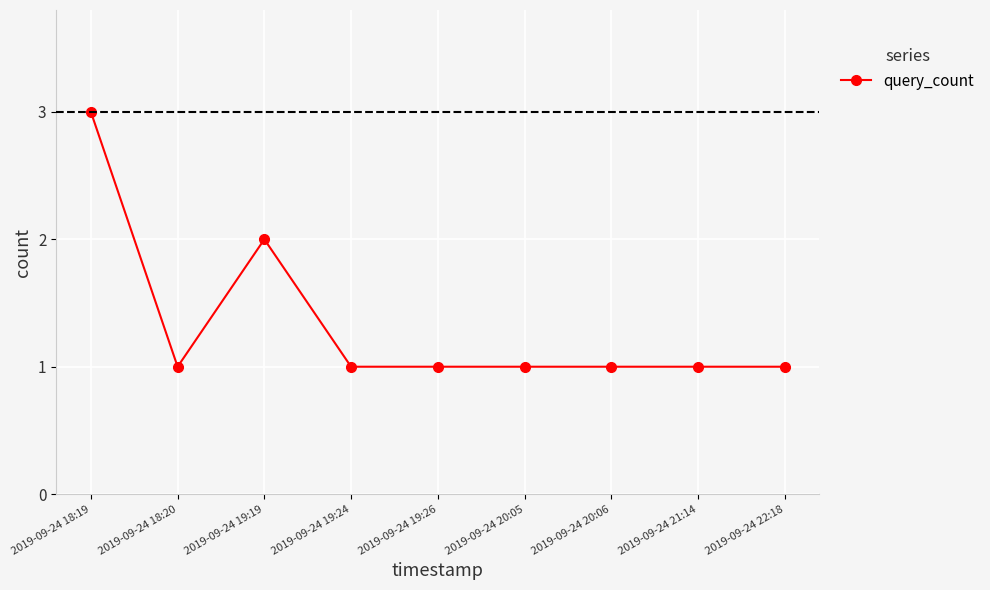

What is the ratio of the value at 2019-09-24 21:14 to the value at 2019-09-24 22:18?

1.0